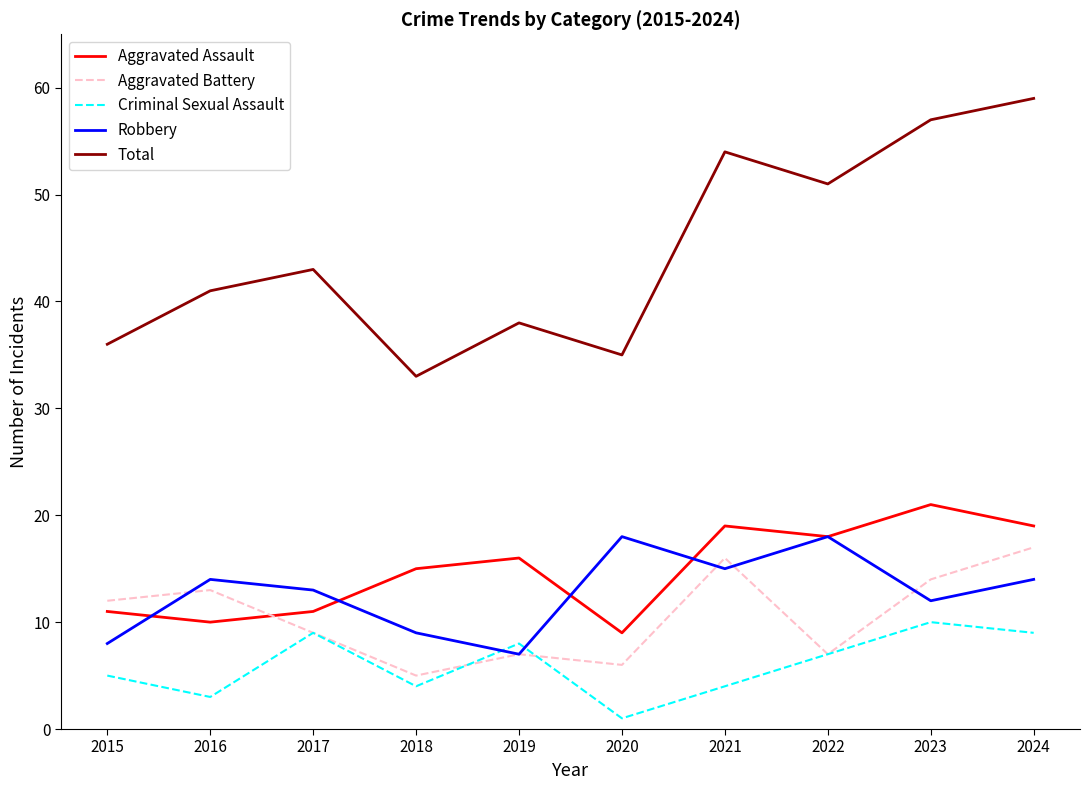

Which category has the highest value in the Aggravated Assault series?

2023